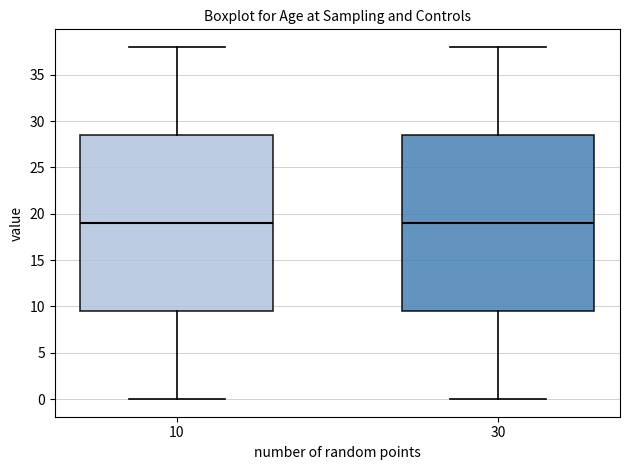

Where does the median line of the box at x = 30 sit on the y-axis? The values are not printed on the chart, so give them approximately, as read against the axis.

19.0